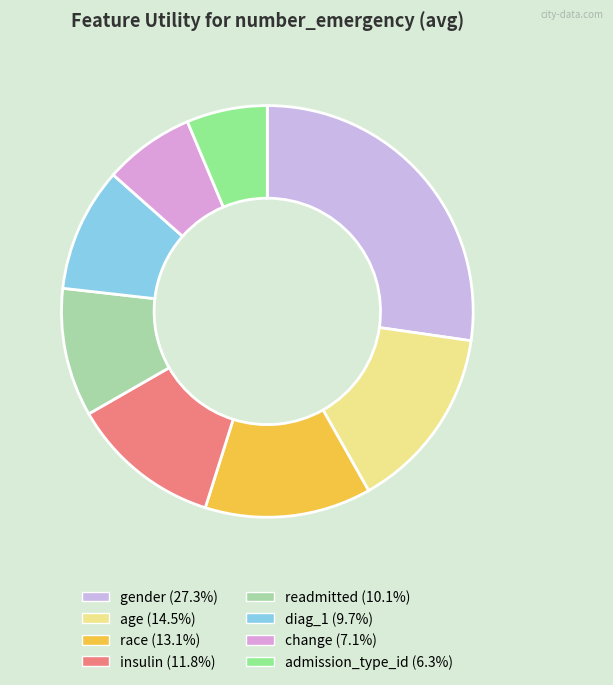

Between age and insulin, which is larger?

age